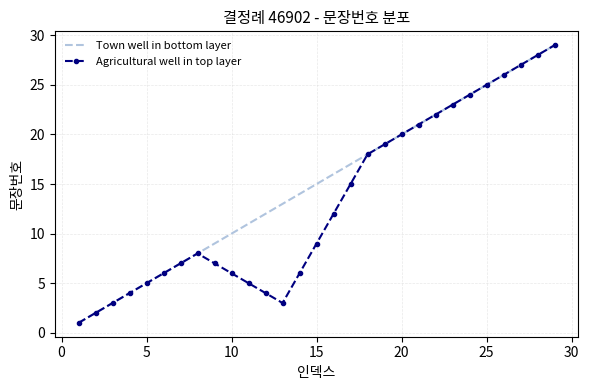

Which series has the largest total across all categories?

Town well in bottom layer